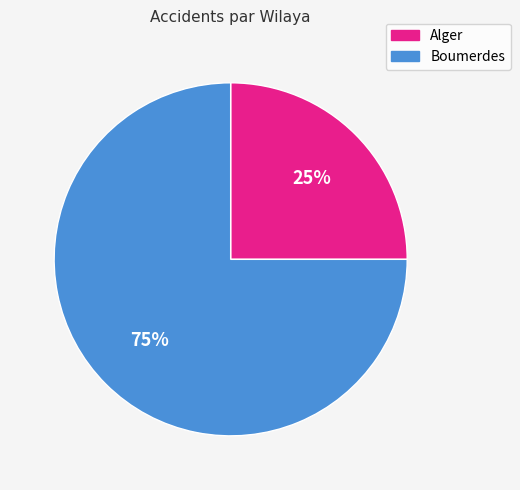

True or false: Alger accounts for 25% of the total.

True